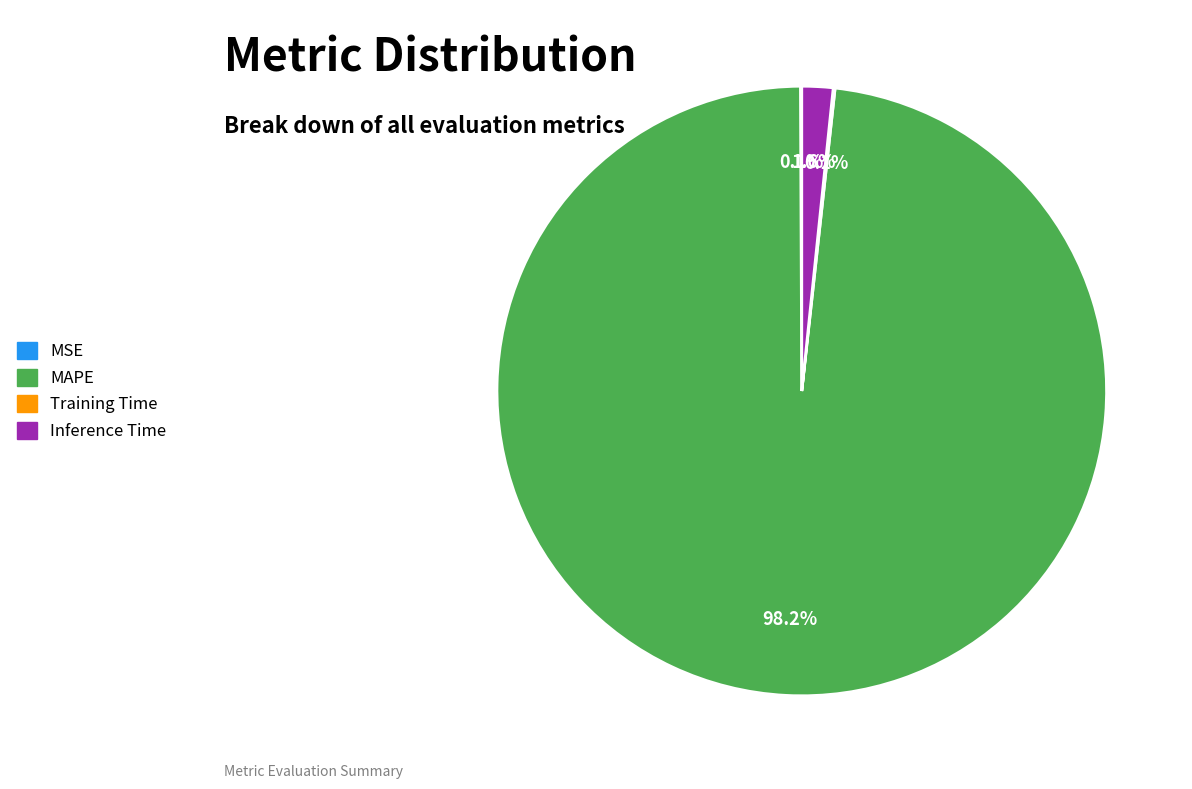

What percentage is the Inference Time slice, to the nearest percent?

2%